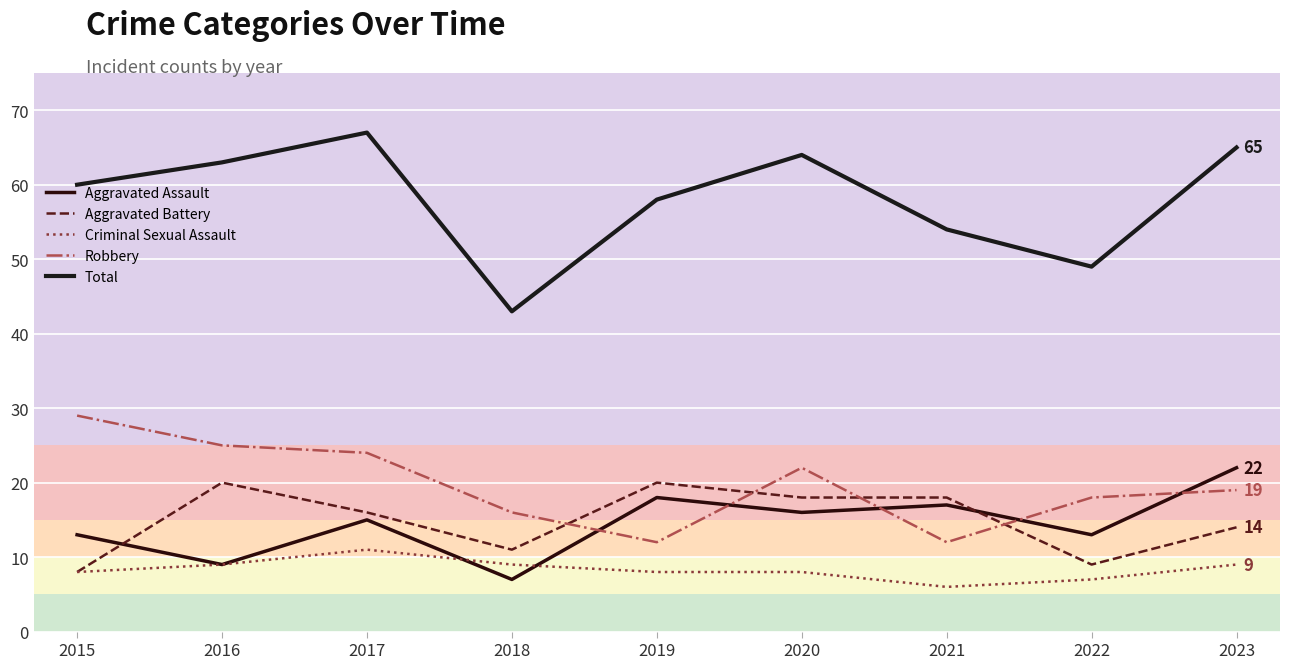

Is the value of Aggravated Assault at 2023 greater than the value of Criminal Sexual Assault at 2023?

Yes